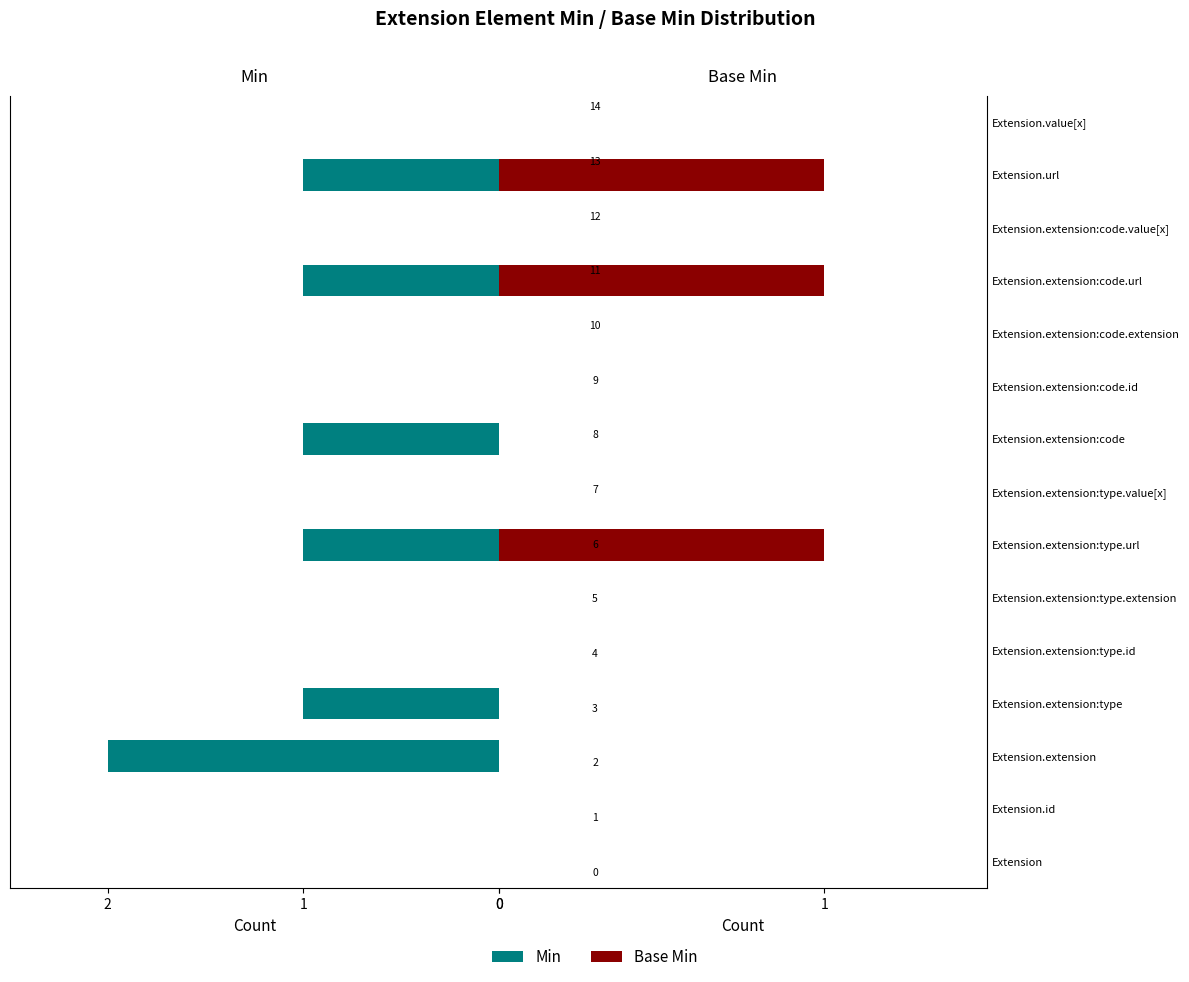

Rank the series at Extension.extension:type.value[x] from highest to lowest value.

Min, Base Min